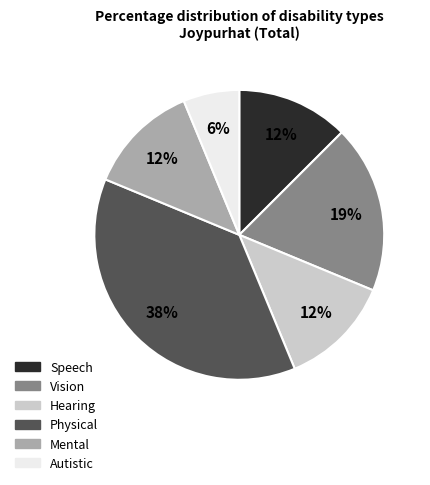

True or false: Physical accounts for 50% of the total.

False